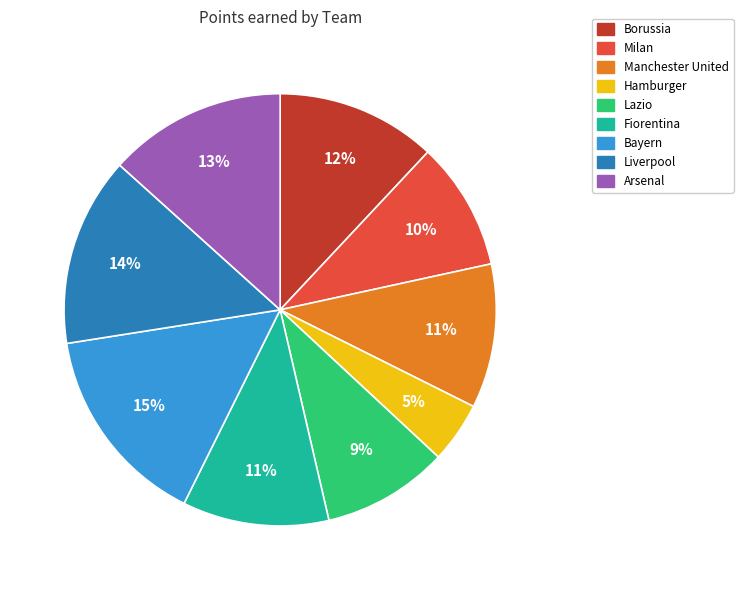

True or false: Fiorentina accounts for 11% of the total.

True